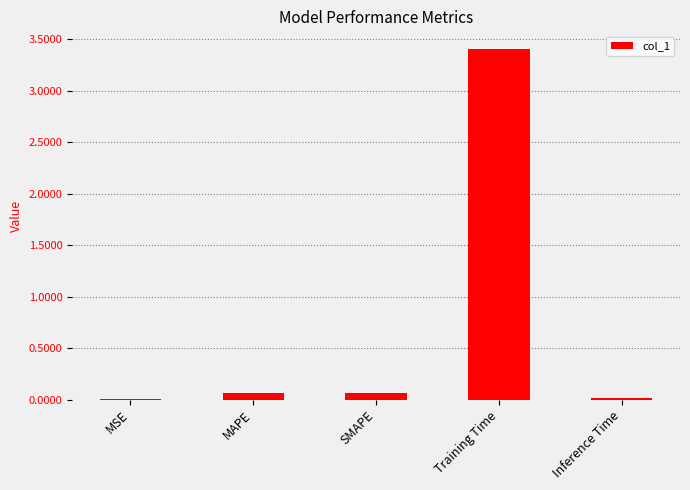

True or false: the data shows 3.4 at Training Time.

True